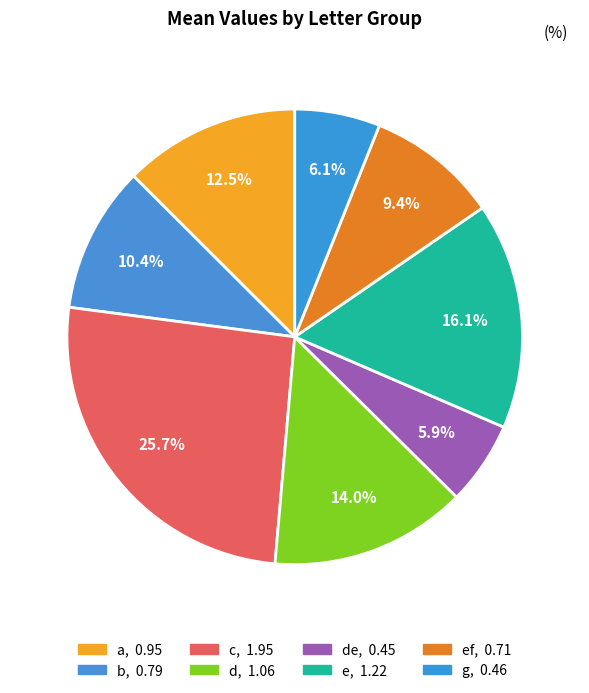

What is the smallest slice in the pie chart?

de